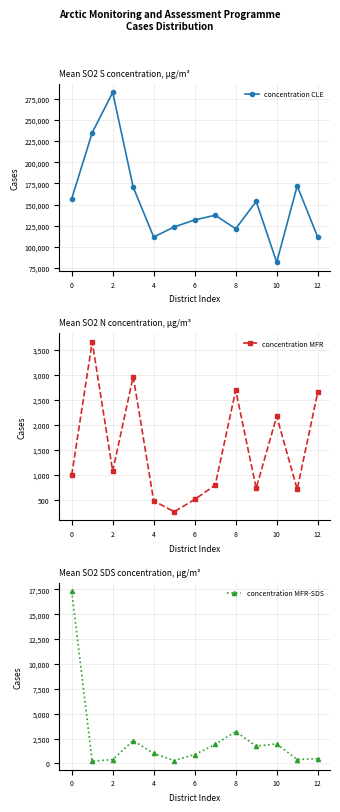

Between 10 and 6, which is larger?

6